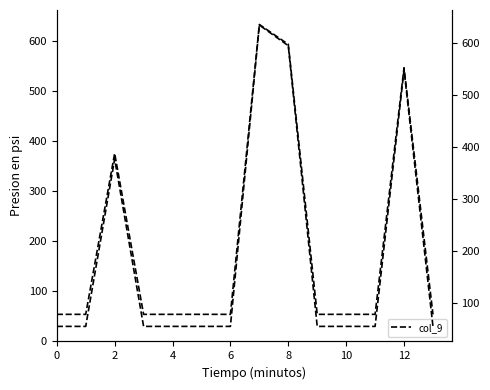

True or false: col_9 (right) and col_9 intersect in this chart.

False